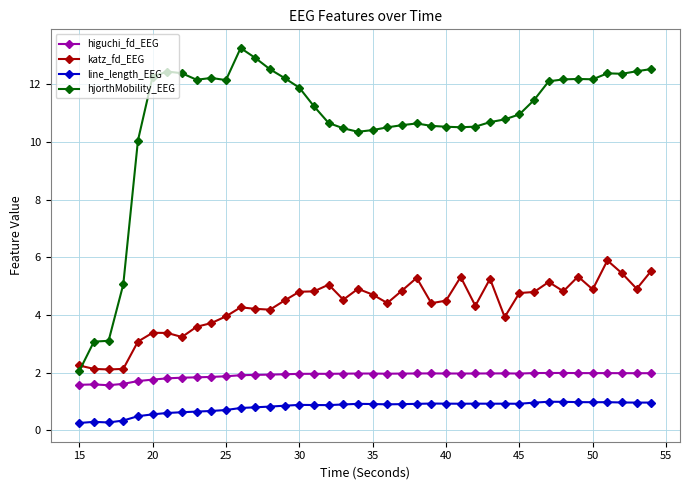

Which series has the widest spread of values?

hjorthMobility_EEG